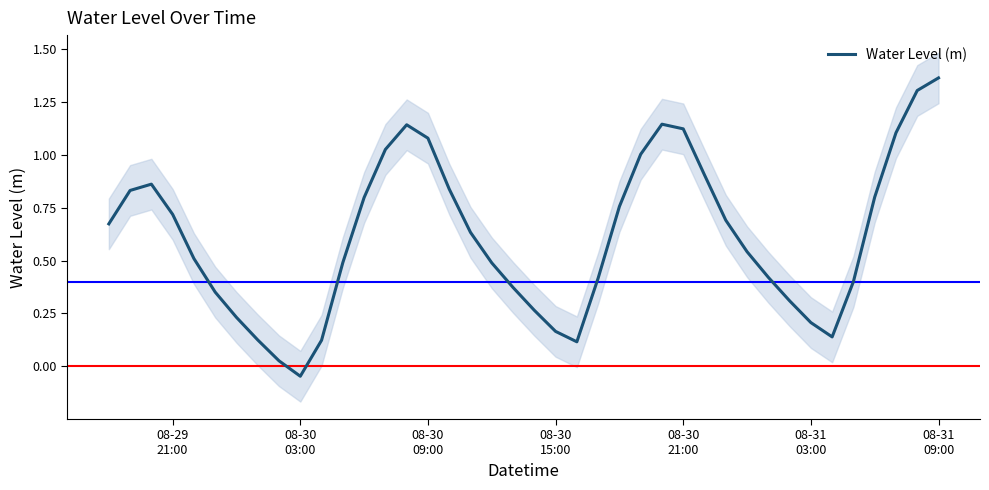

What is the difference between the maximum and minimum values?

1.4